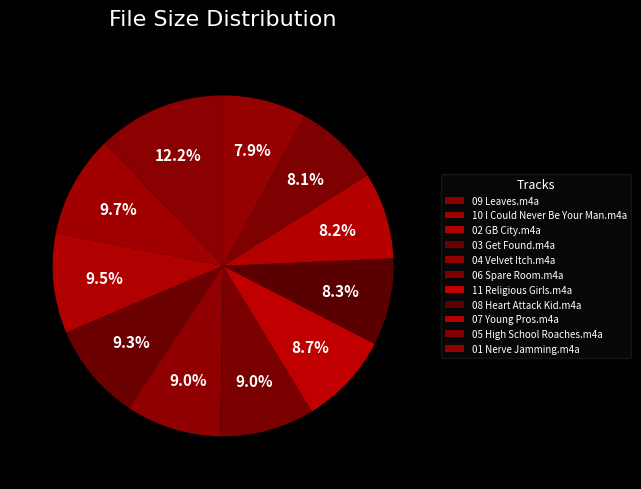

Which category has the smallest portion of the pie?

01 Nerve Jamming.m4a